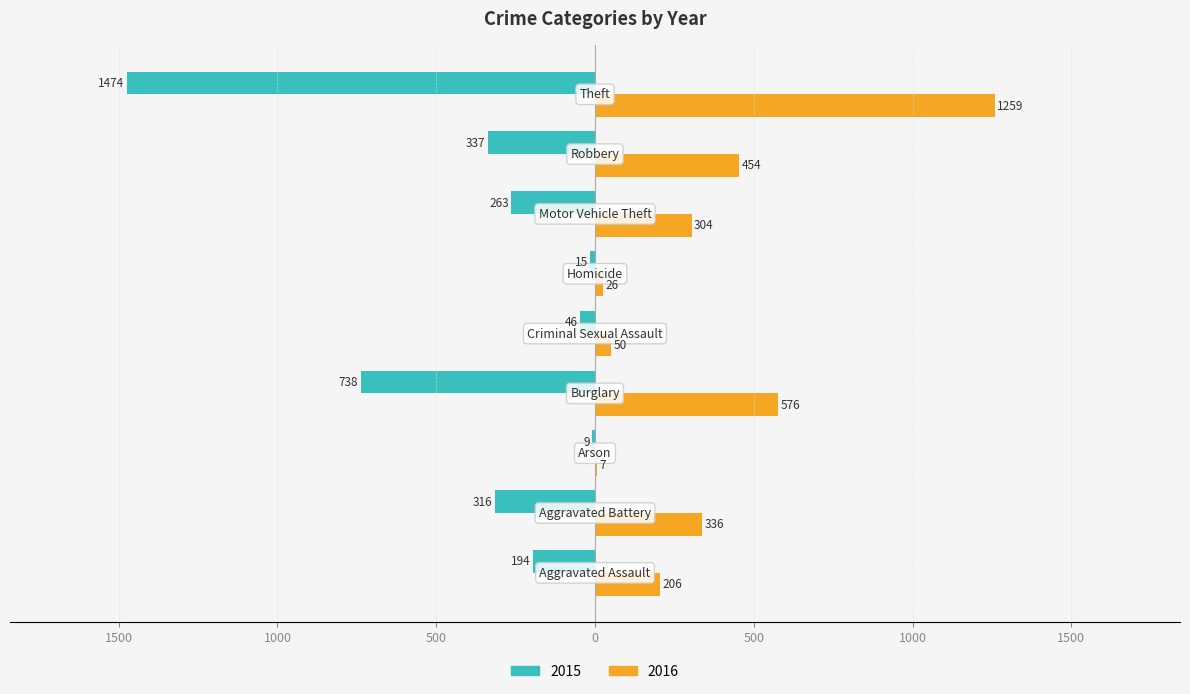

What is the label of the 5th bar from the right?

Criminal Sexual Assault